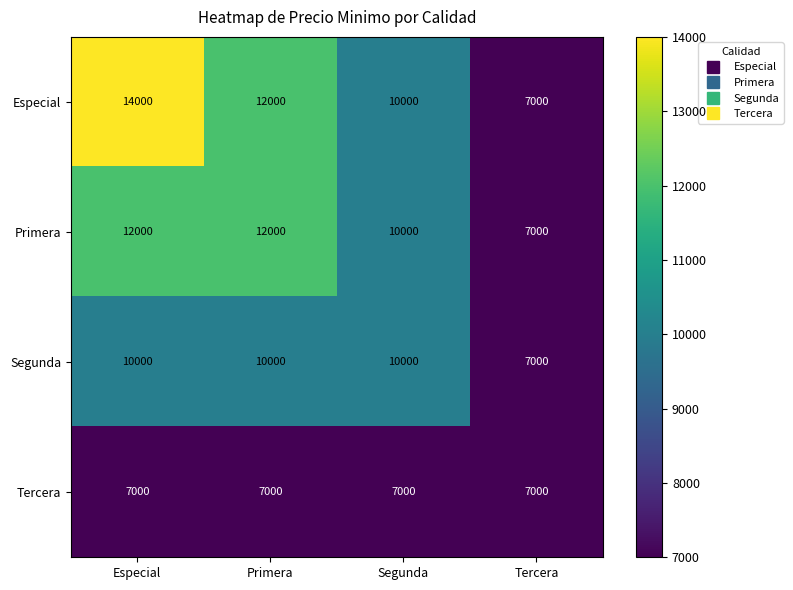

What is the difference between the Primera values at Especial and Segunda?

2000